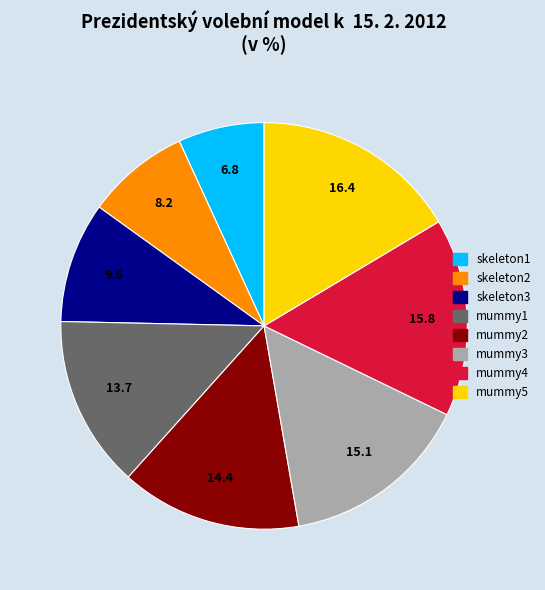

Which has a higher value, mummy3 or mummy4?

mummy4